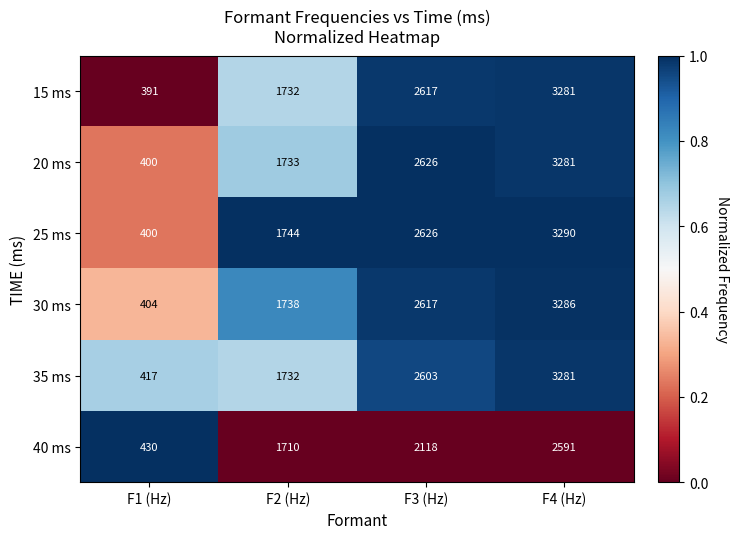

Between F1 (Hz) and F2 (Hz), which series saw the biggest shift?

25 ms